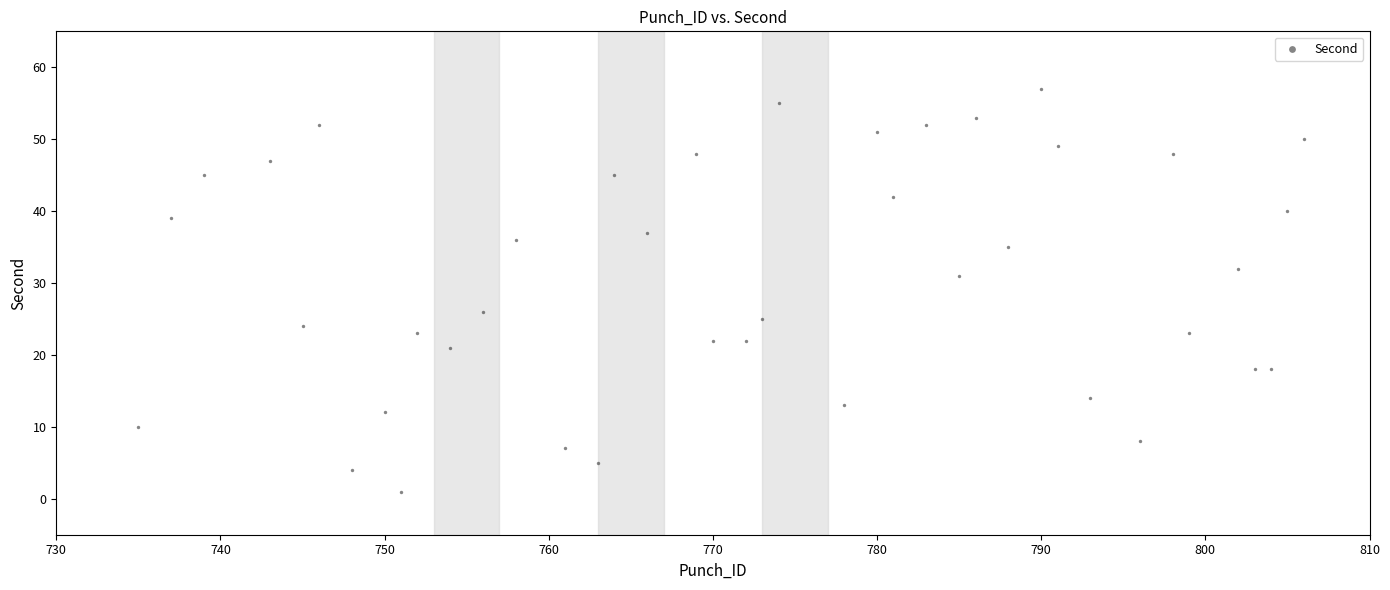

What is the range of Y values (max minus min)?

56